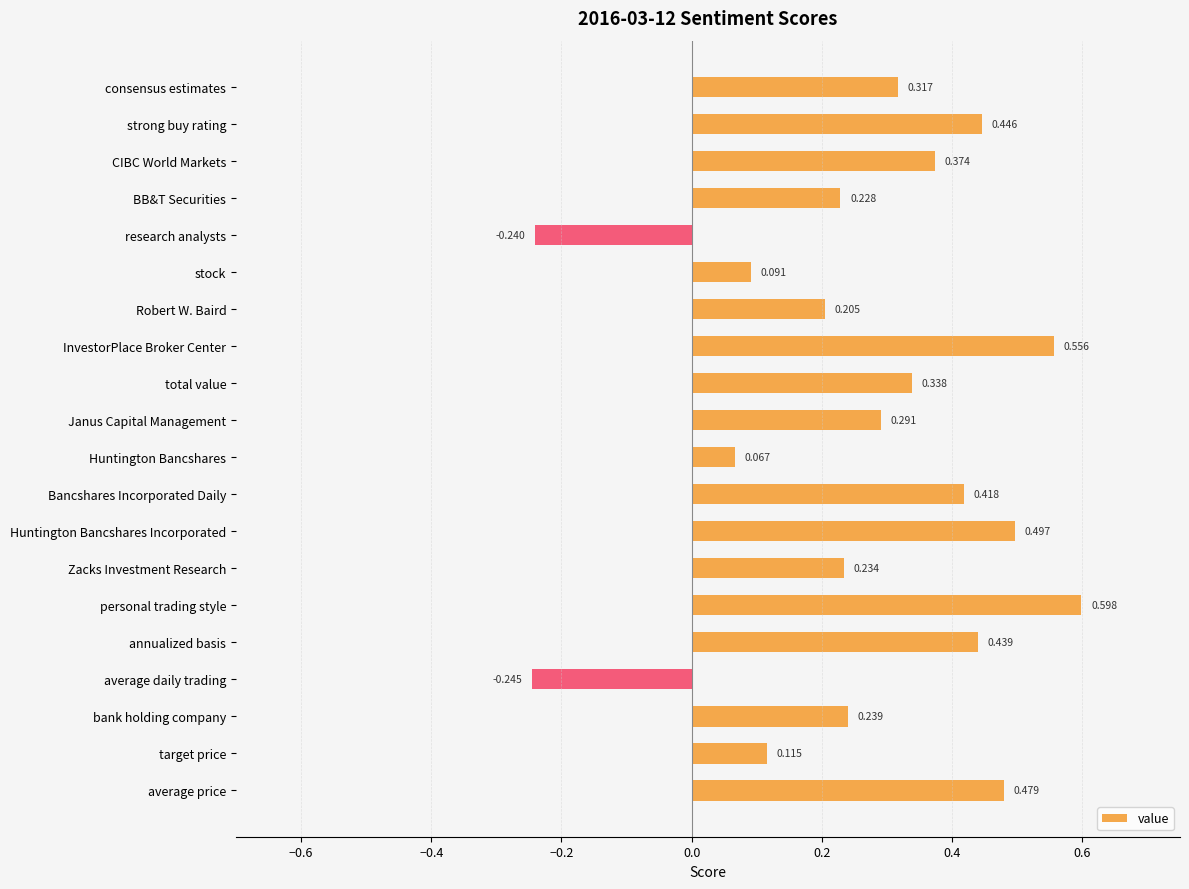

Does the chart contain stacked bars?

No